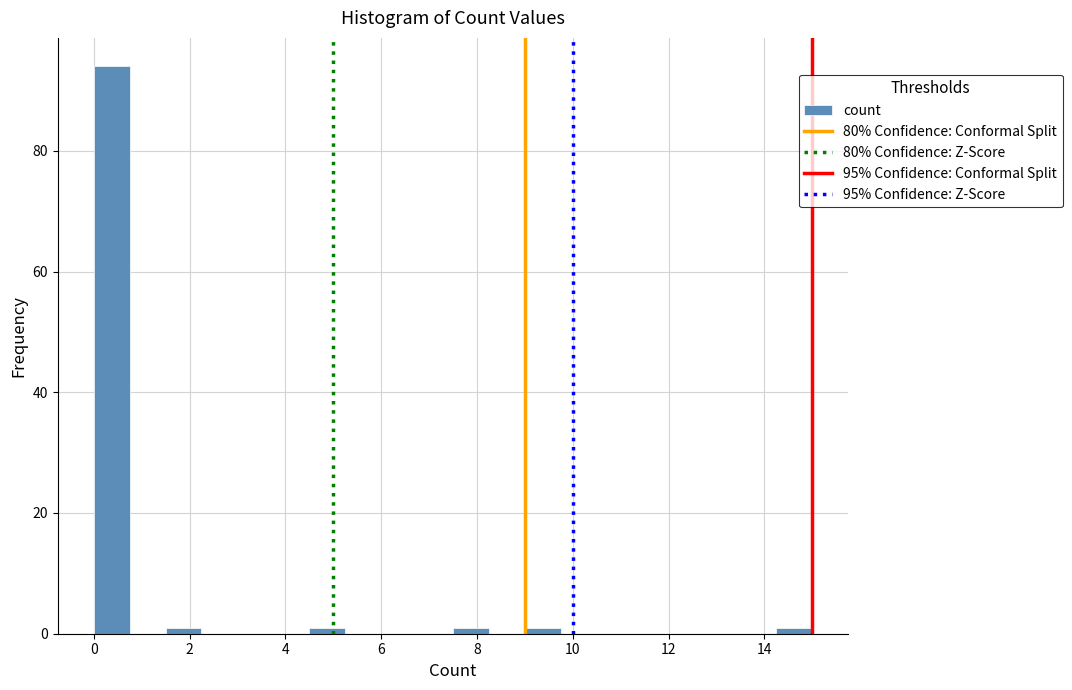

Read against the x-axis, roughly where is the centre of the tallest bar?

0.4